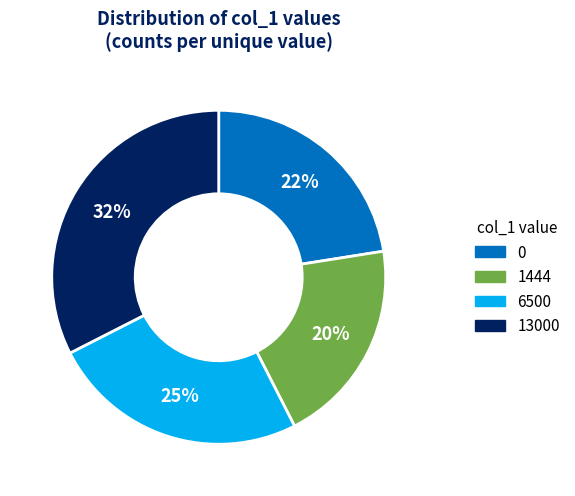

To the nearest percent, what is the difference between the largest and smallest slice percentages?

12%